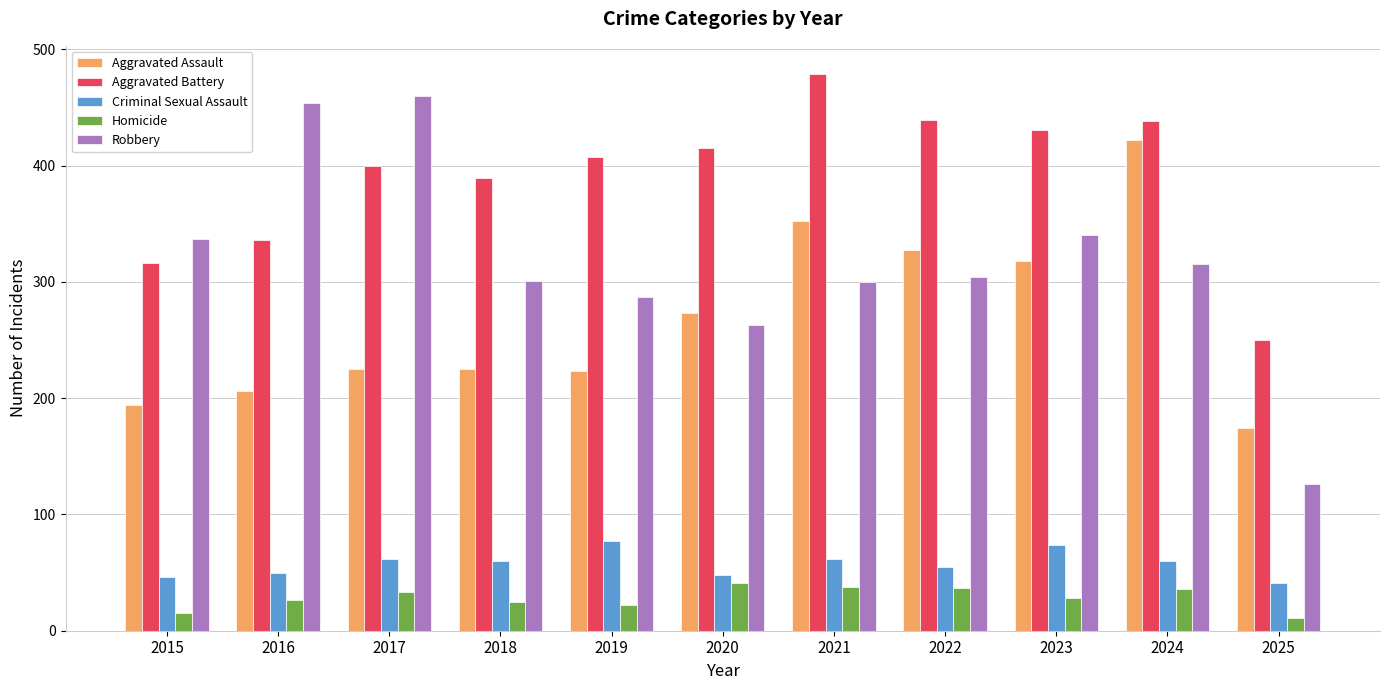

Count the number of categories in the chart.

11